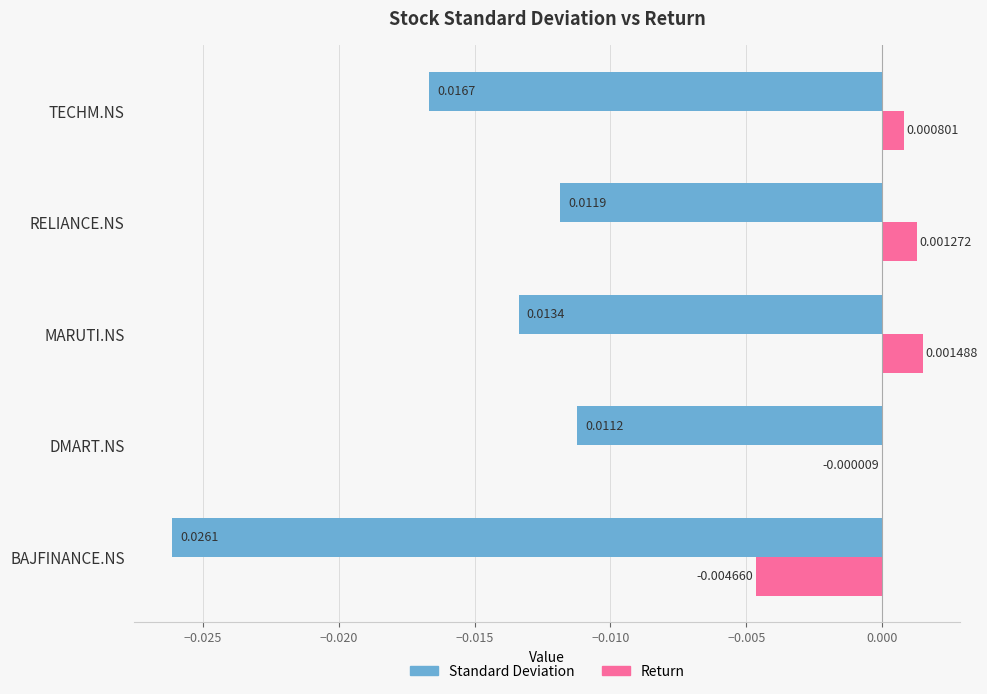

Between BAJFINANCE.NS and TECHM.NS, which series saw the biggest shift?

Standard Deviation